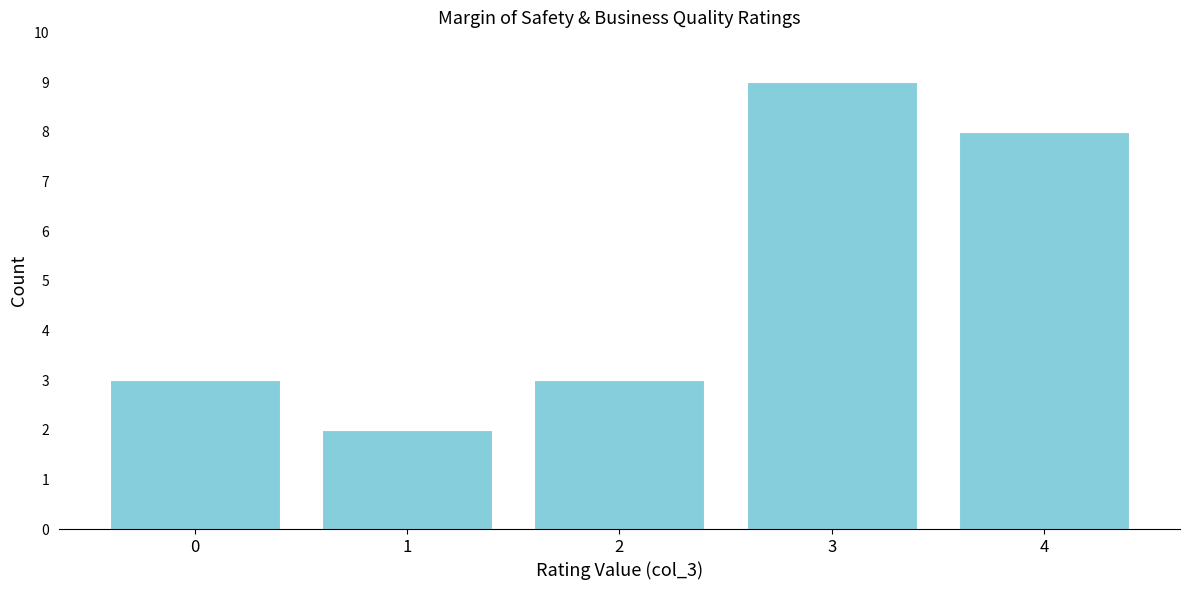

What is the height of the bar covering 3.5 to 4.5 on the x-axis? The values are not printed on the chart, so give them approximately, as read against the axis.

8